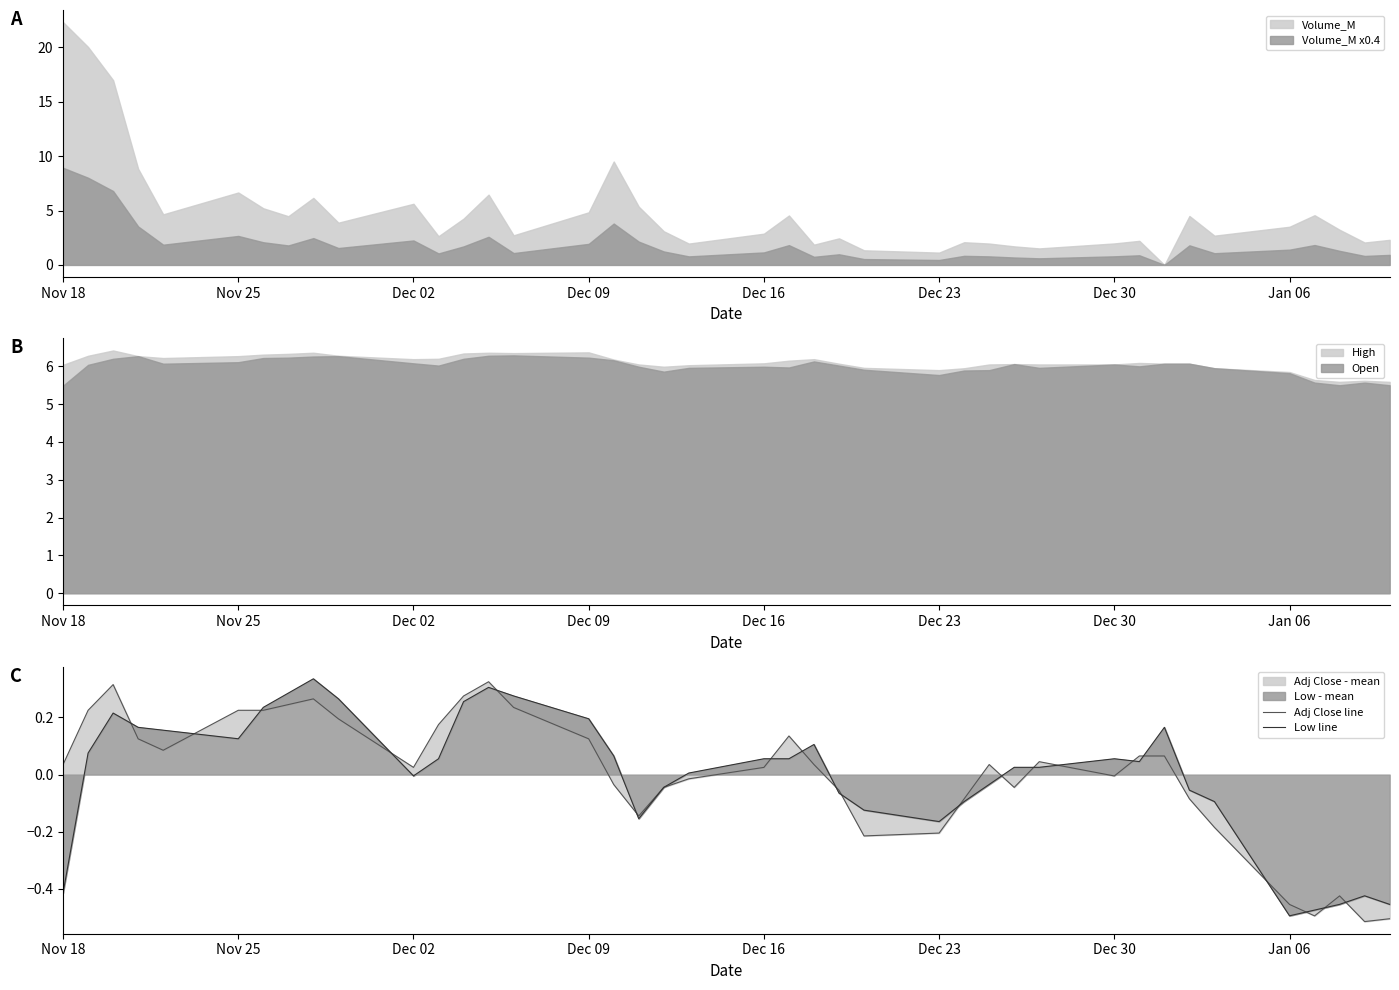

Which category has the highest value in the Volume_M series?

Nov 18